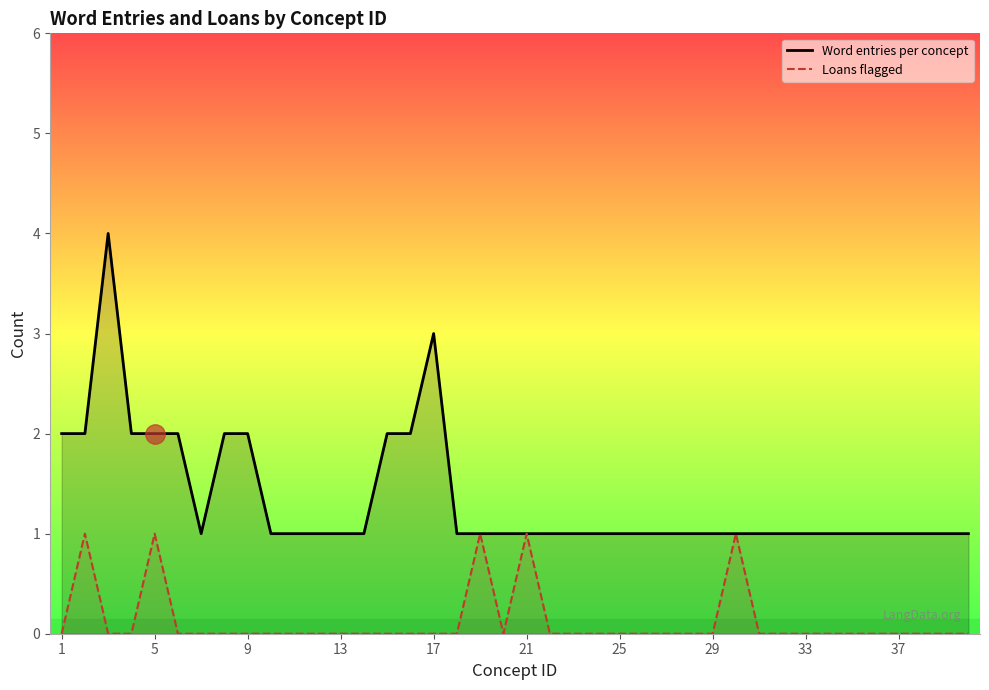

The Word entries per concept series shows 2 at 21. True or false?

False